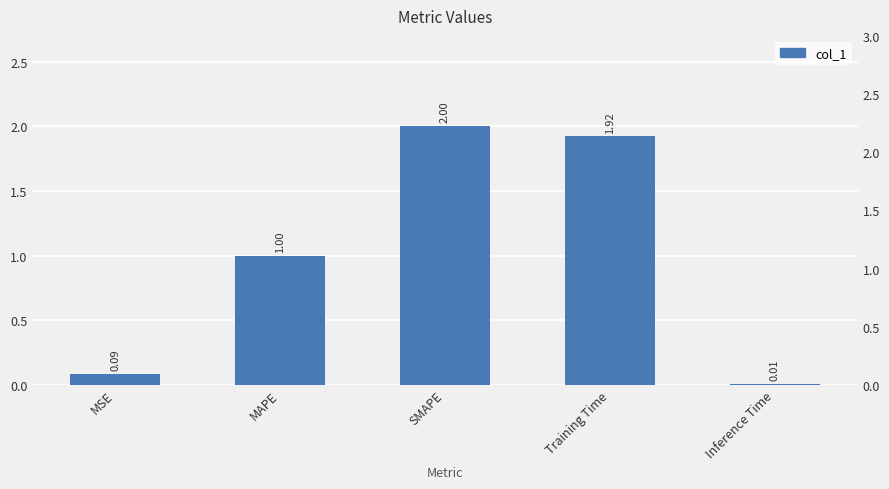

What is the difference between the maximum and minimum values?

2.0